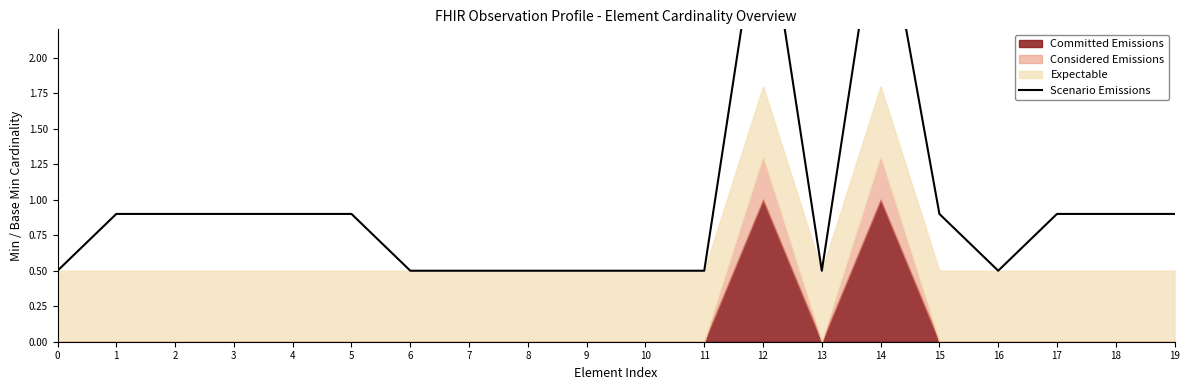

What is the value of the 13th point from the left?

3.2